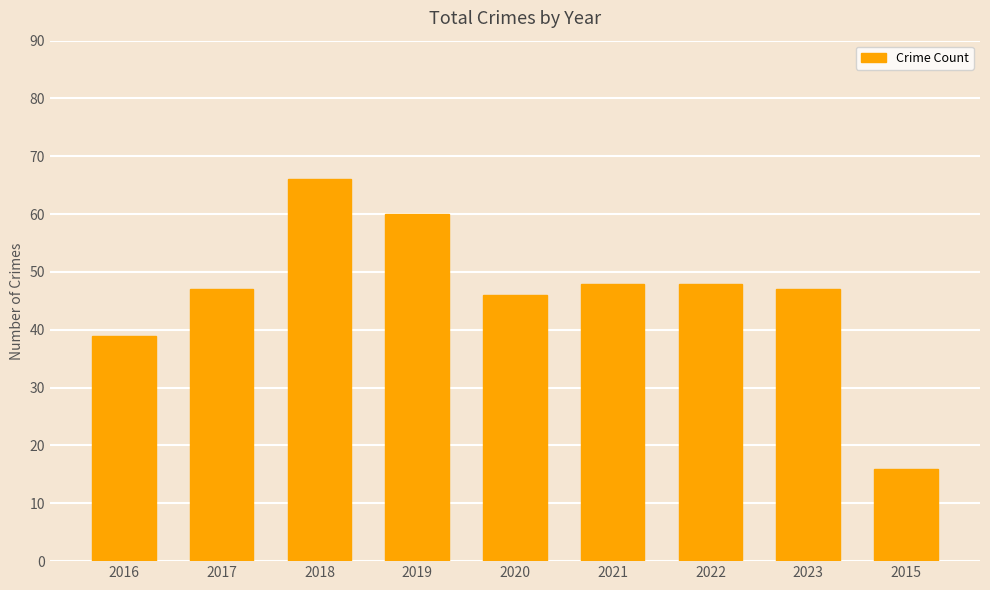

Reading left to right, list all the values displayed in this chart.

2016=39	2017=47	2018=66	2019=60	2020=46	2021=48	2022=48	2023=47	2015=16